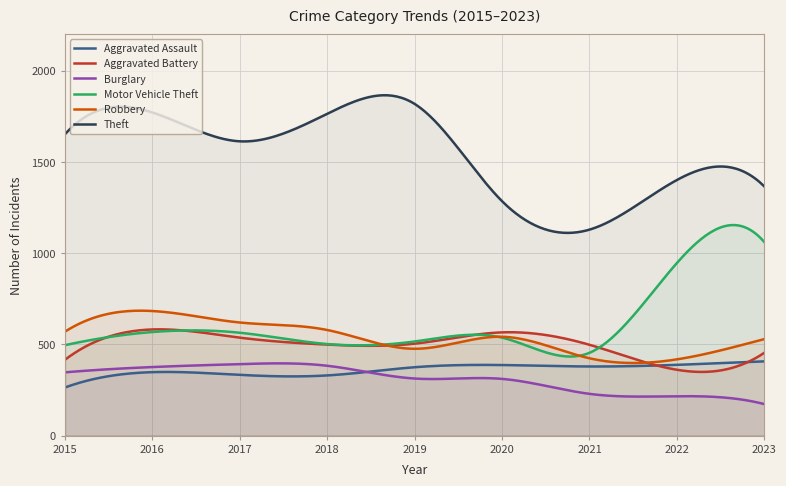

How many values in the Aggravated Assault series are below 375?

150